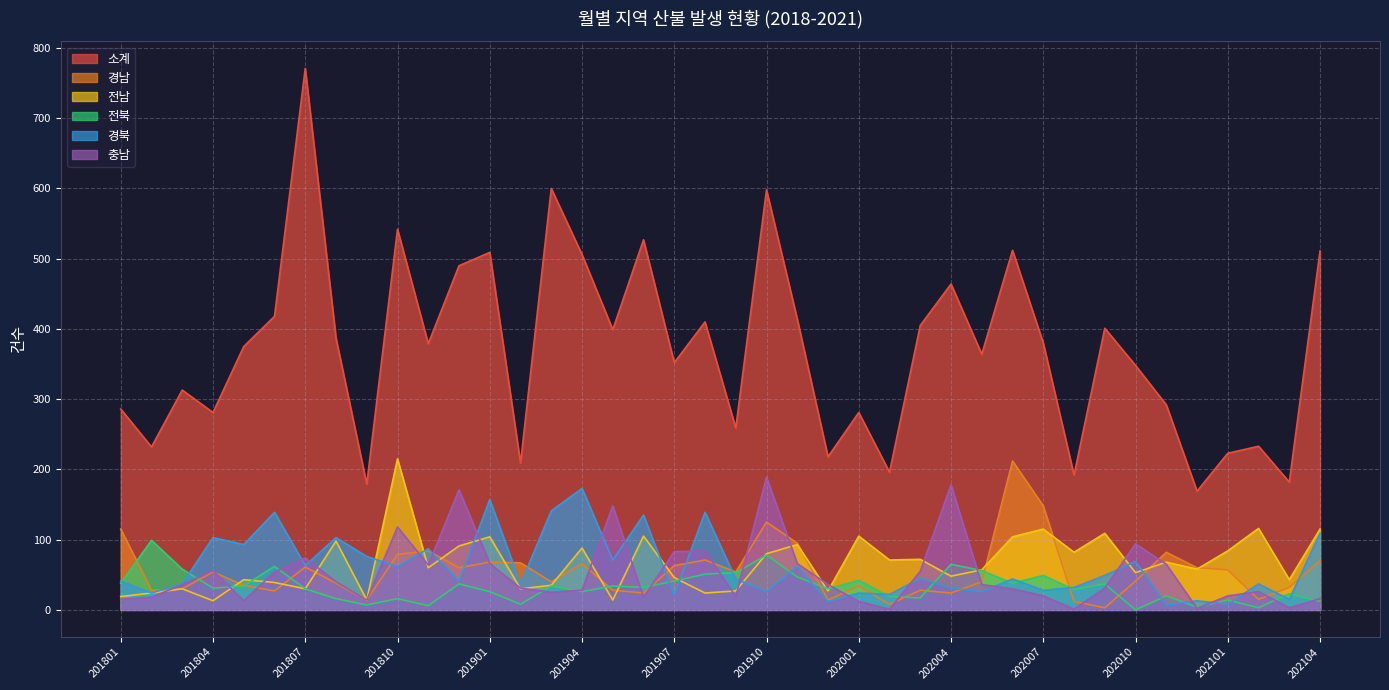

Count the number of data series in this chart.

6